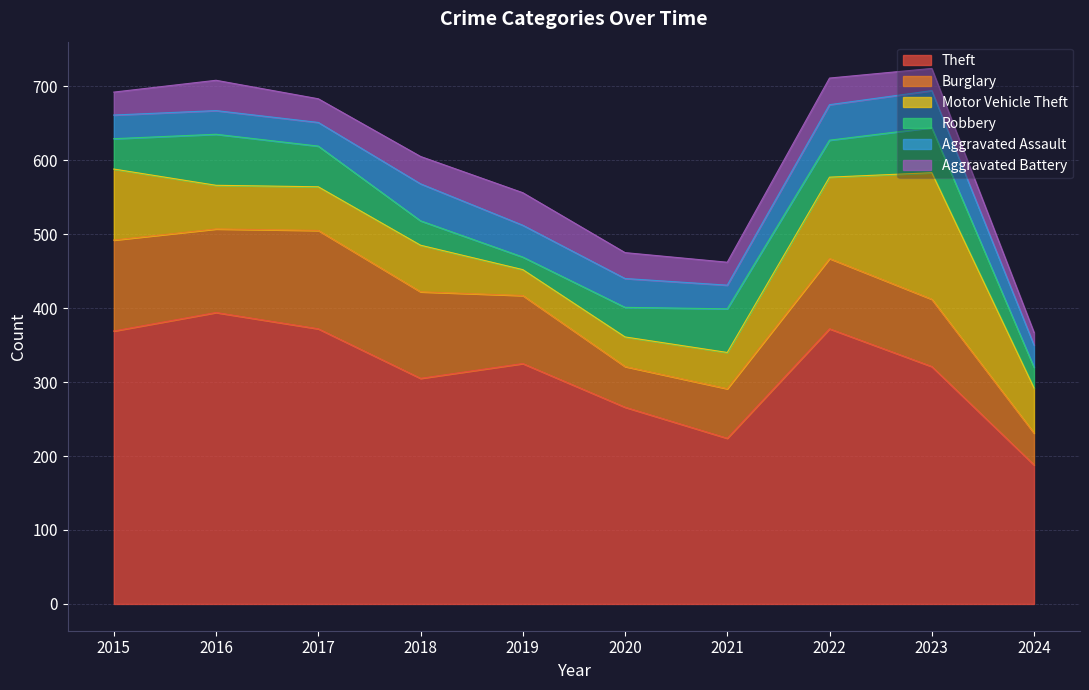

What is the spread (max minus min) of values at 2015?

338